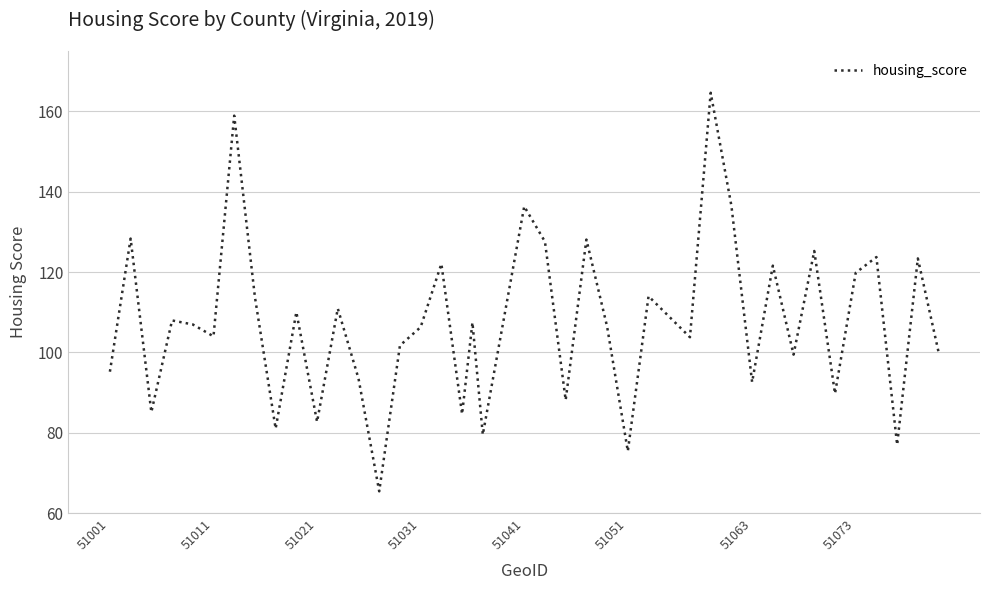

What is the smallest value displayed?

65.4